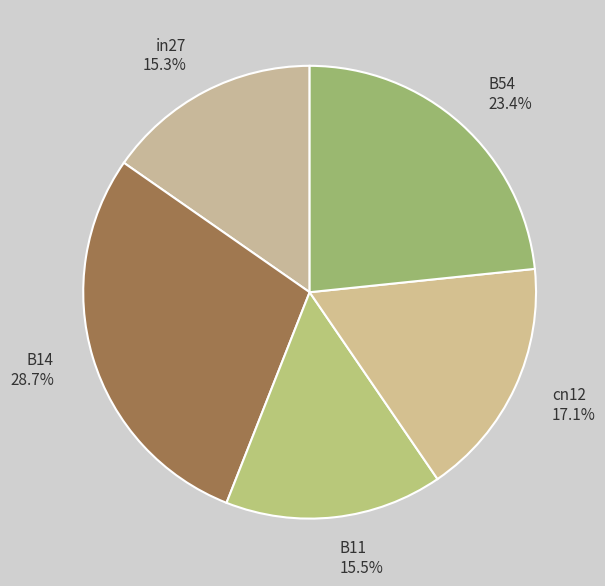

What percentage is NOT represented by B54?

76.6%